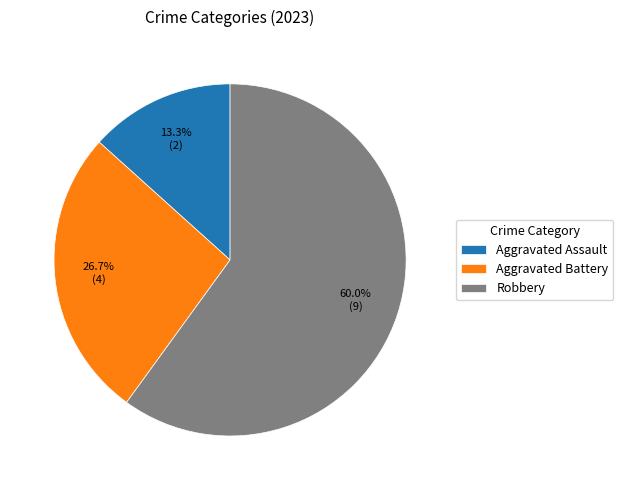

How many segments does this pie chart have?

3